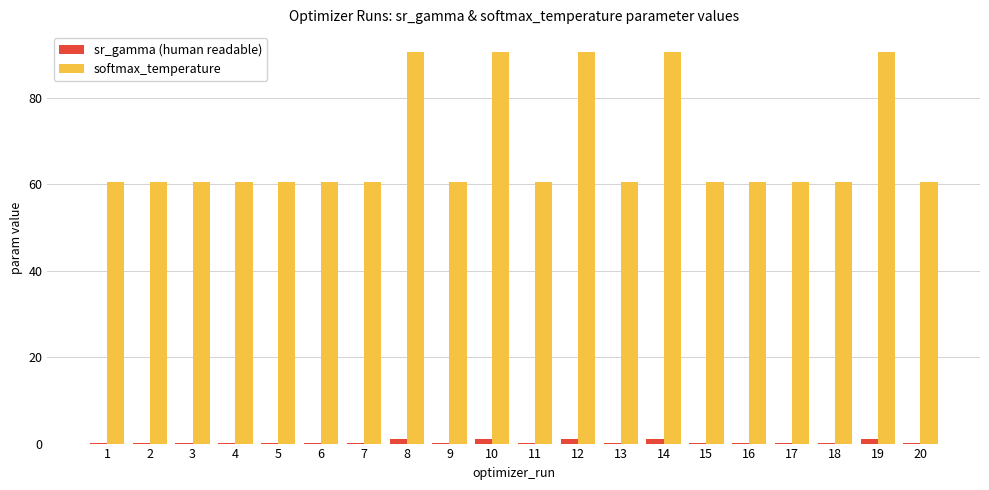

Between 6 and 19, which series saw the biggest shift?

softmax_temperature